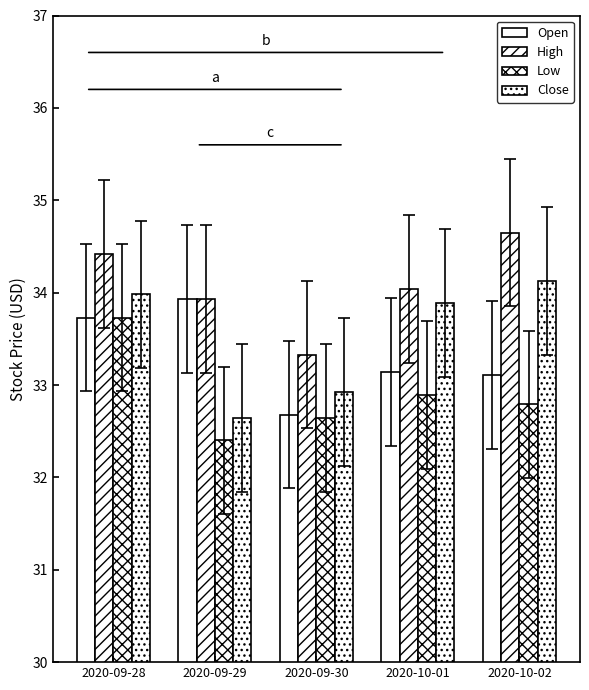

At which category is the sum across all series the highest?

2020-09-28